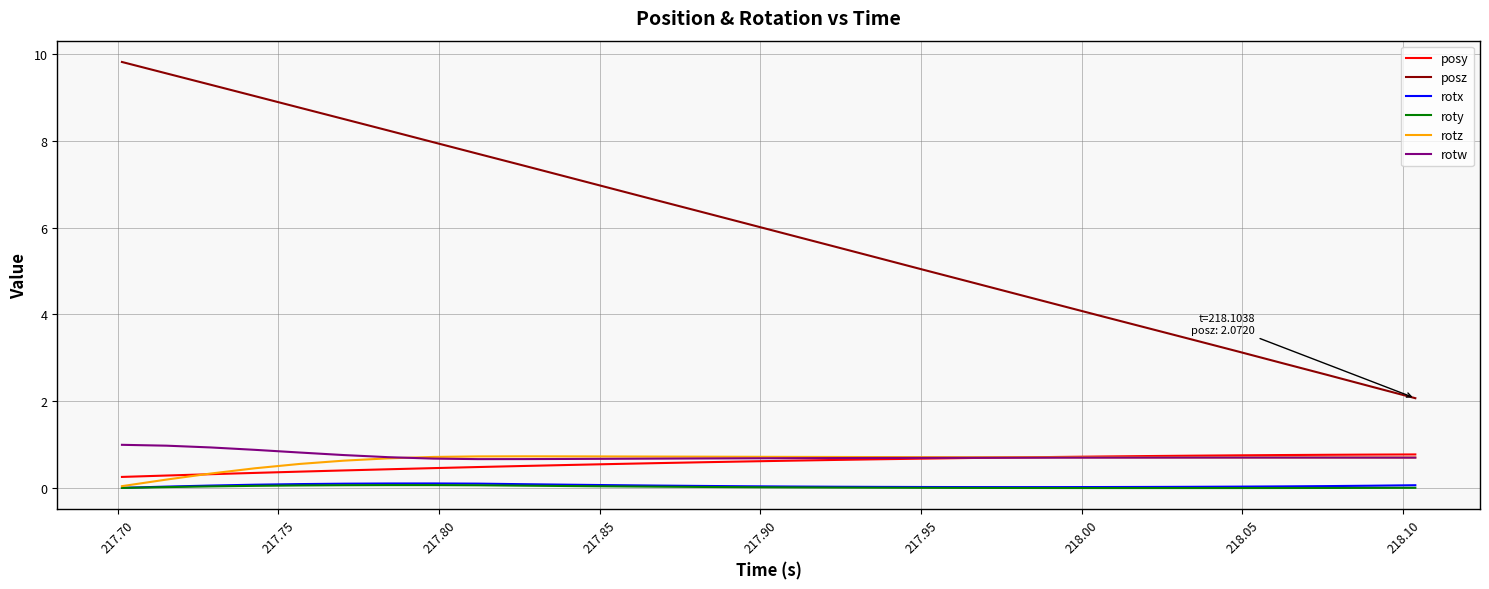

Which series has the widest spread of values?

posz